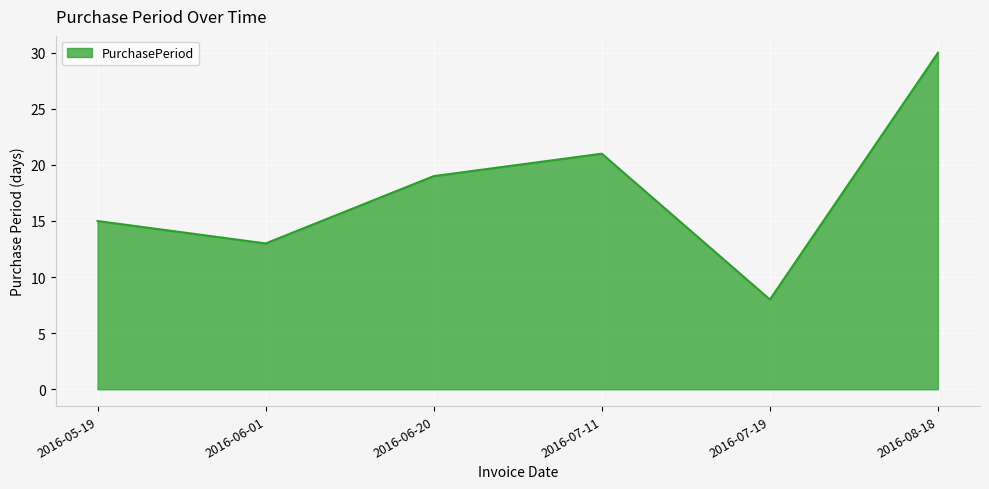

How many distinct data groups are displayed?

1